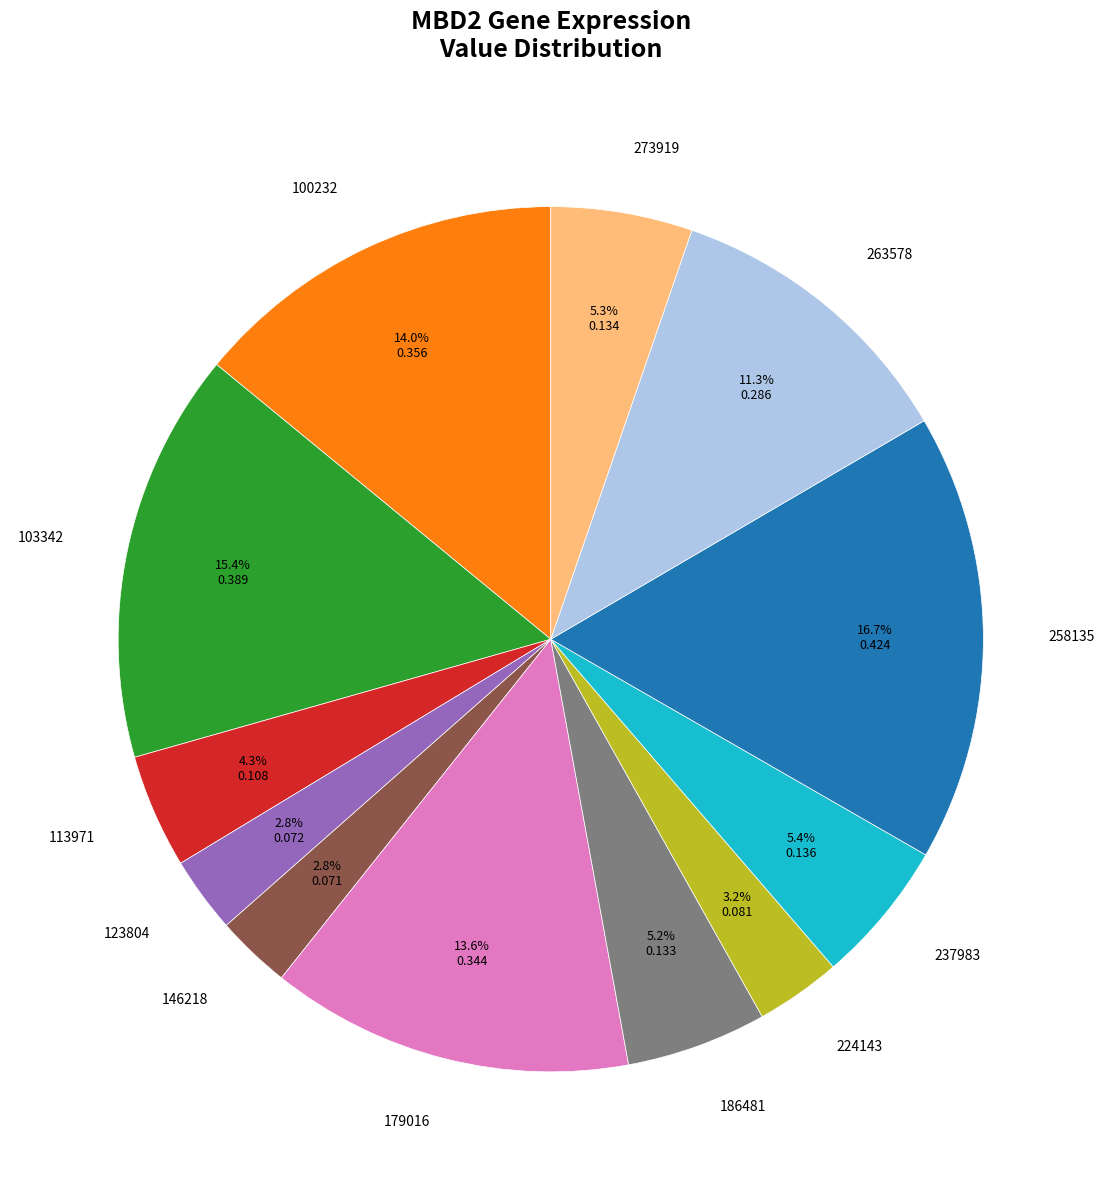

Which has a higher value, 113971 or 179016?

179016